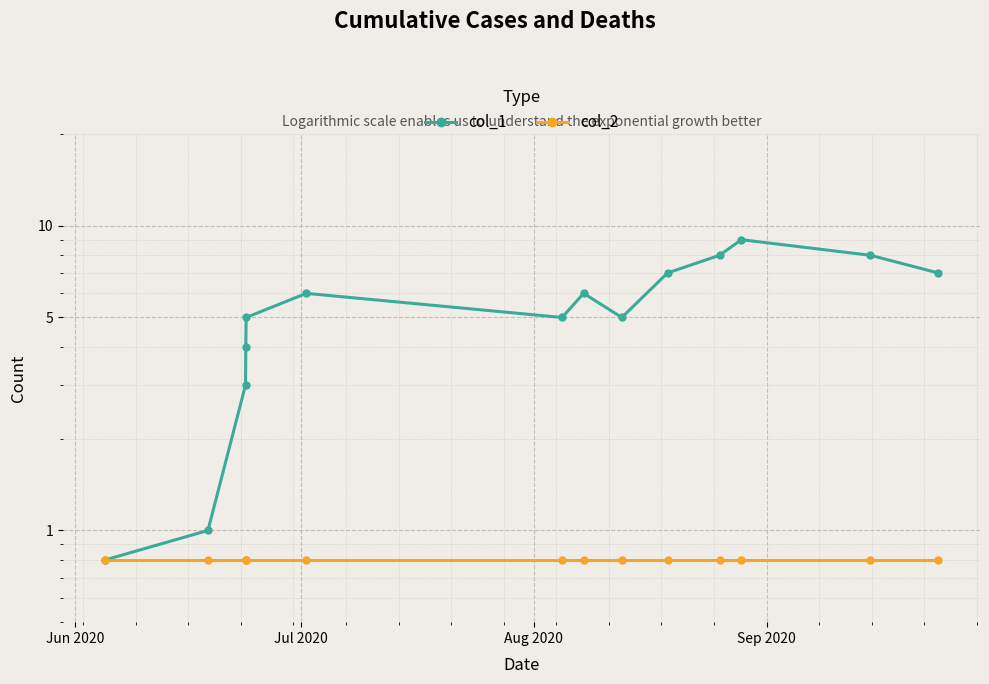

What is the label of the 1st point from the left?

Jun 2020